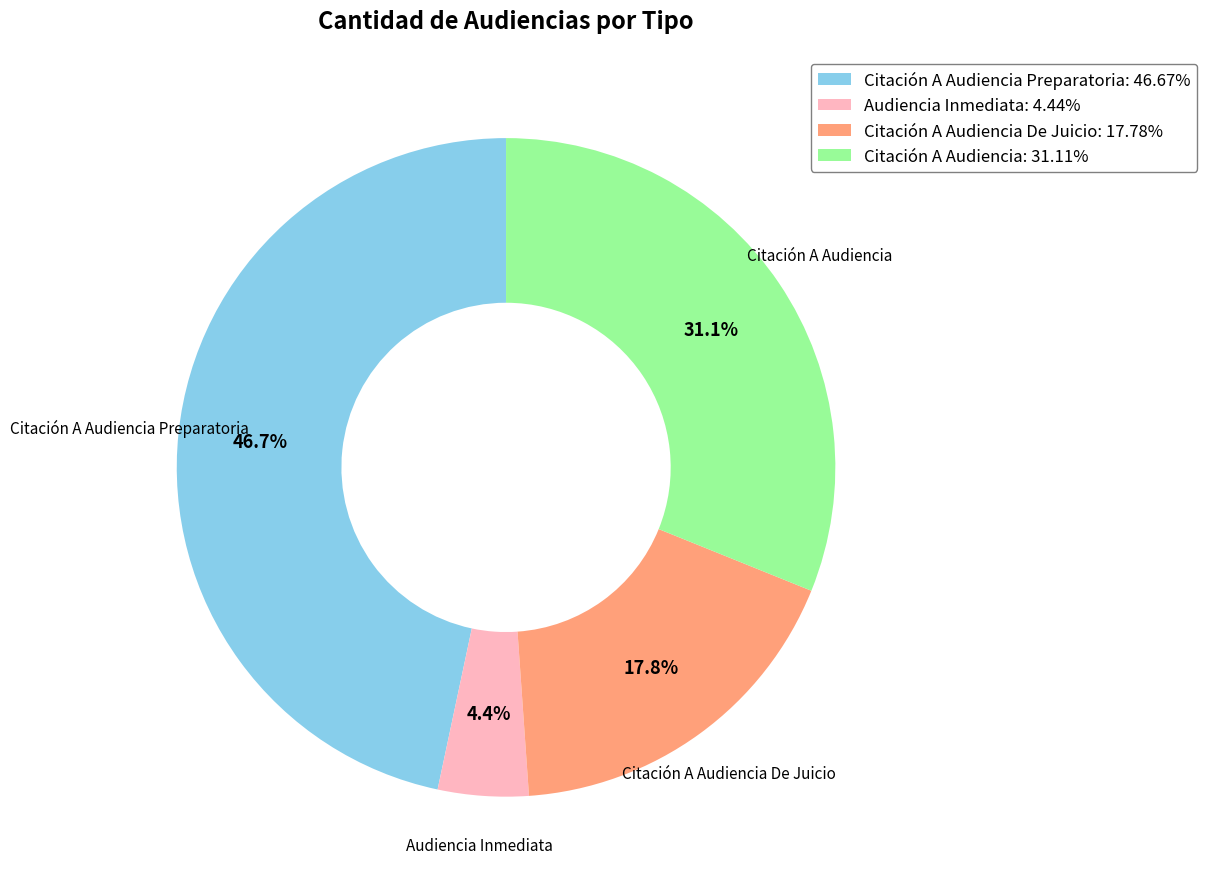

To the nearest percent, what is the average slice percentage?

25%